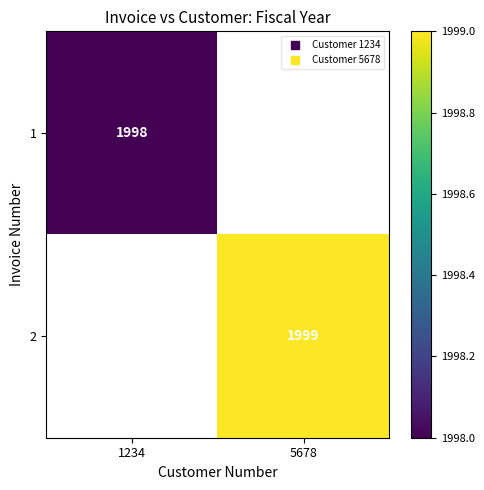

What is the minimum value shown in the chart?

1998.0